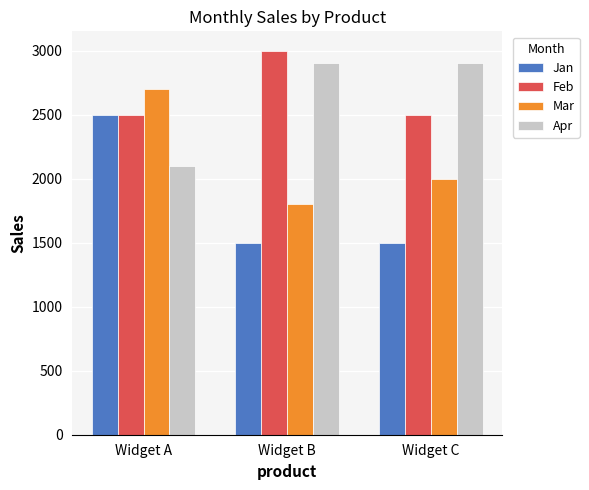

What is the average value of the Feb series?

2667